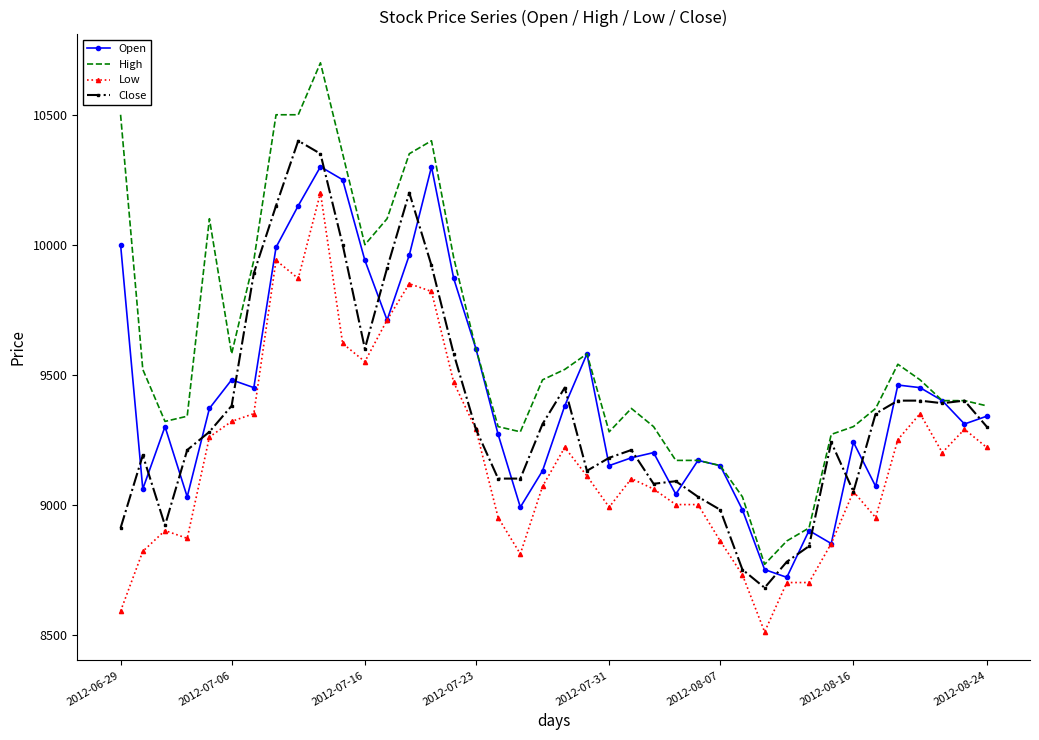

Which series has the largest total across all categories?

High